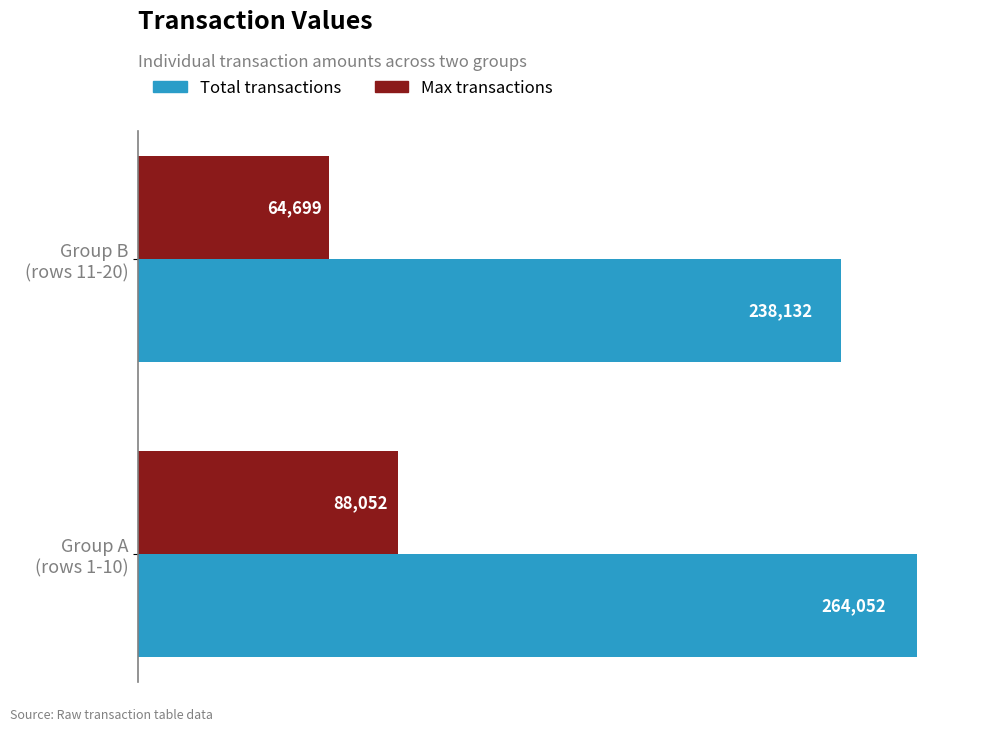

What is the minimum value shown in the chart?

64699.0